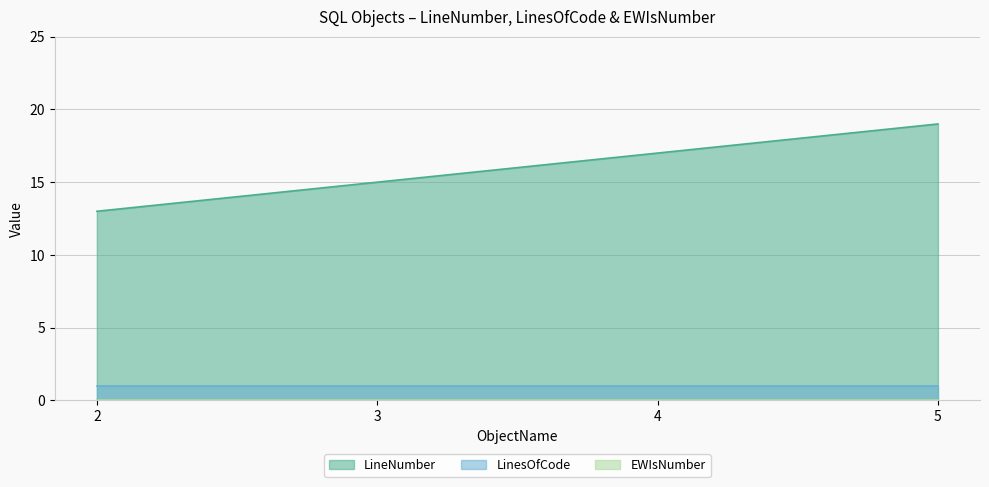

True or false: LinesOfCode has a value of 1 at 4.

True